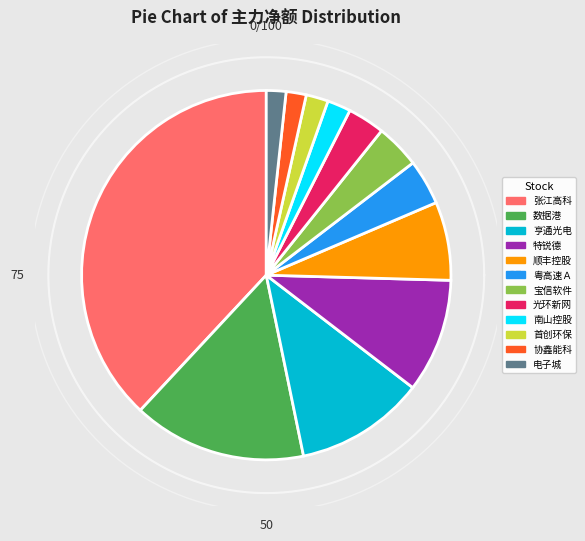

What is the largest slice in the pie chart?

张江高科